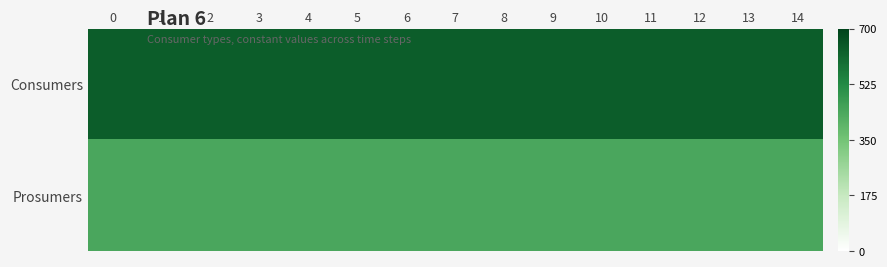

Rank the series at 0 from highest to lowest value.

Consumers, Prosumers